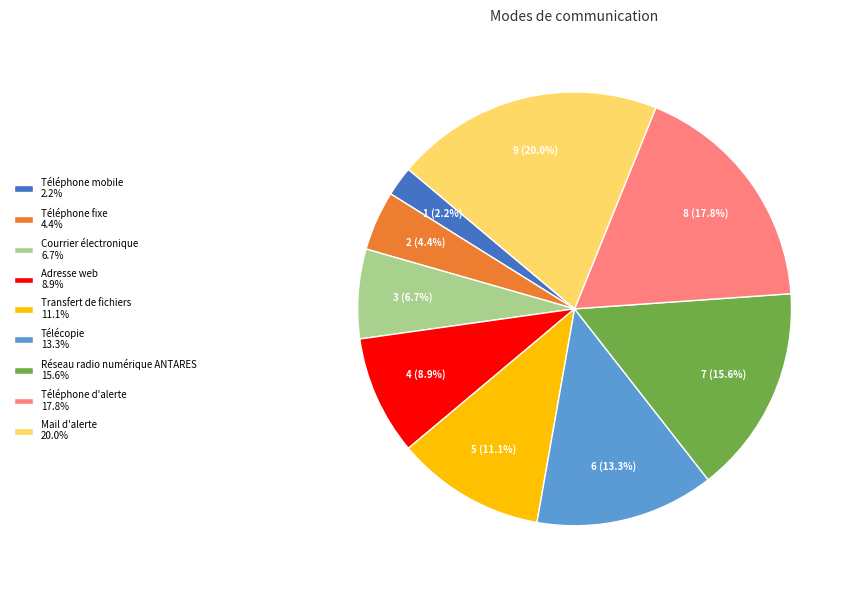

Does any single category account for the majority?

No